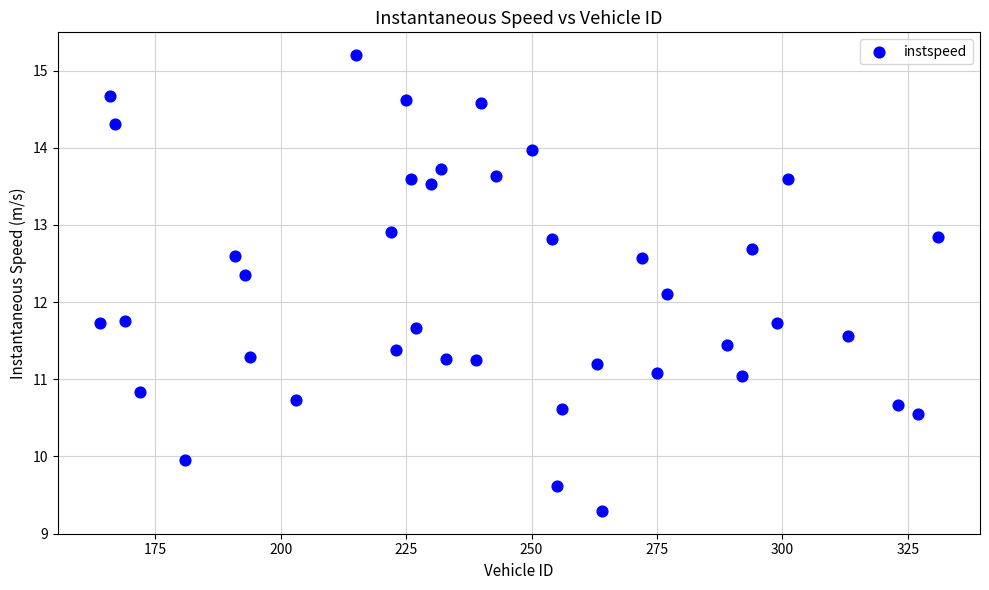

What is the range of Y values (max minus min)?

5.9